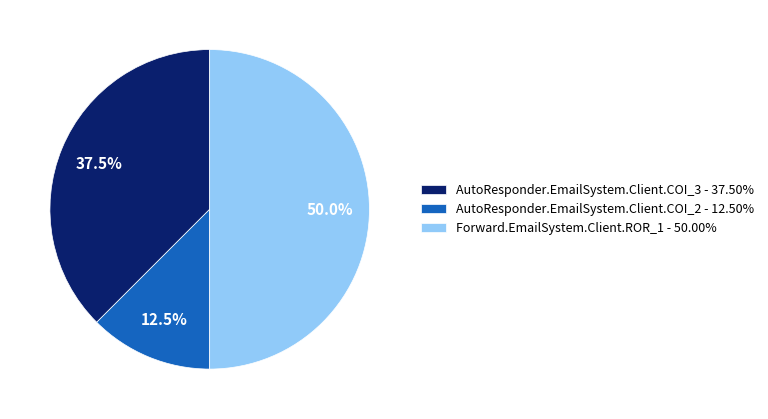

What percentage is NOT represented by AutoResponder.EmailSystem.Client.COI_3?

62.5%